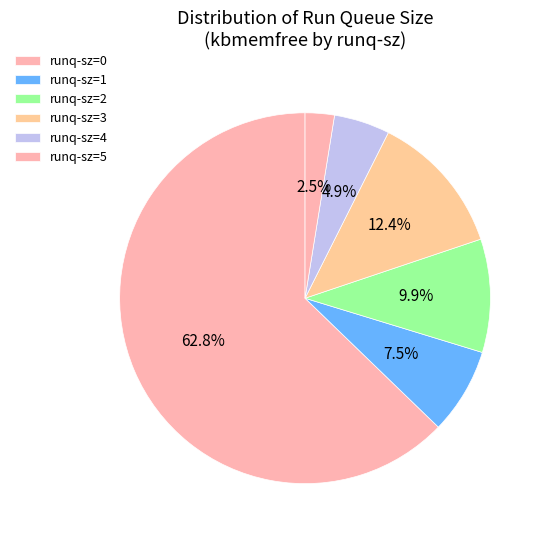

What is the smallest slice in the pie chart?

runq-sz=5